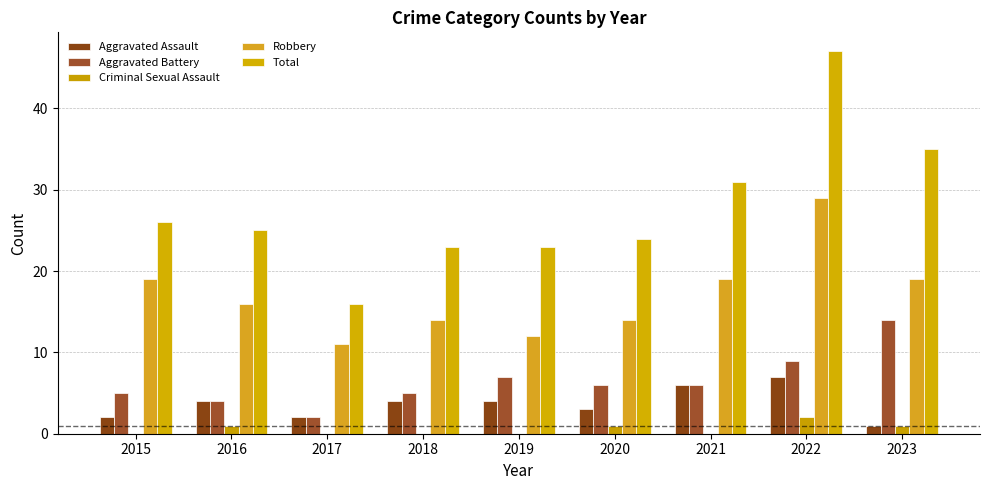

How many series are shown in this chart?

5